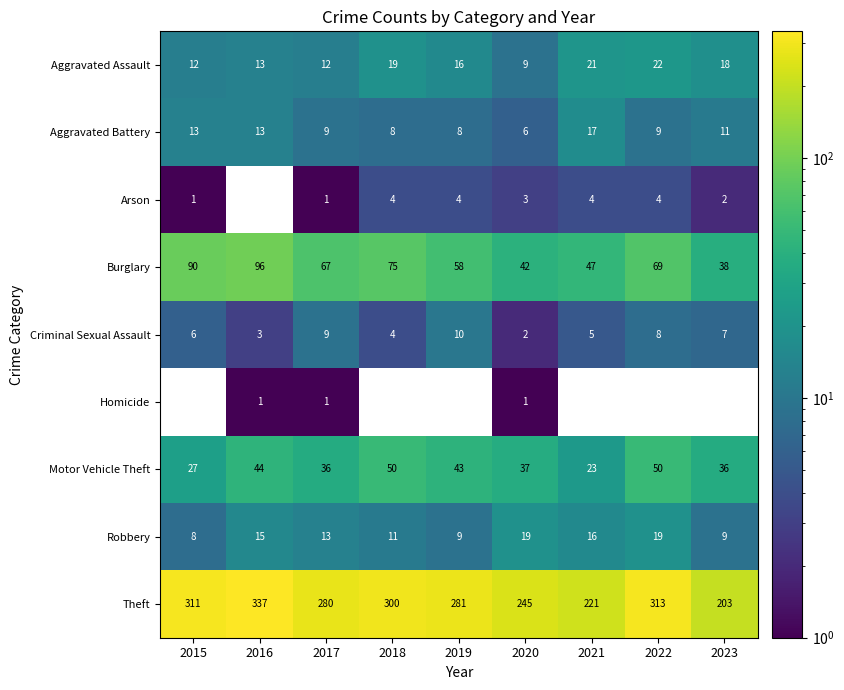

Is the value of Aggravated Assault at 2021 greater than the value of Arson at 2018?

Yes